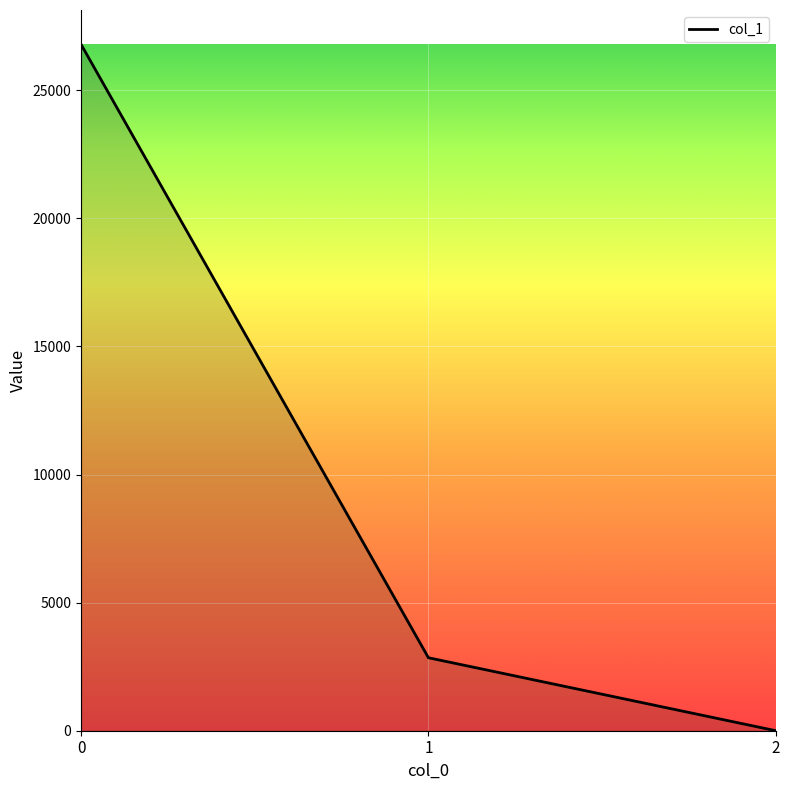

What is the change in value from 0 to 1?

-23947.4